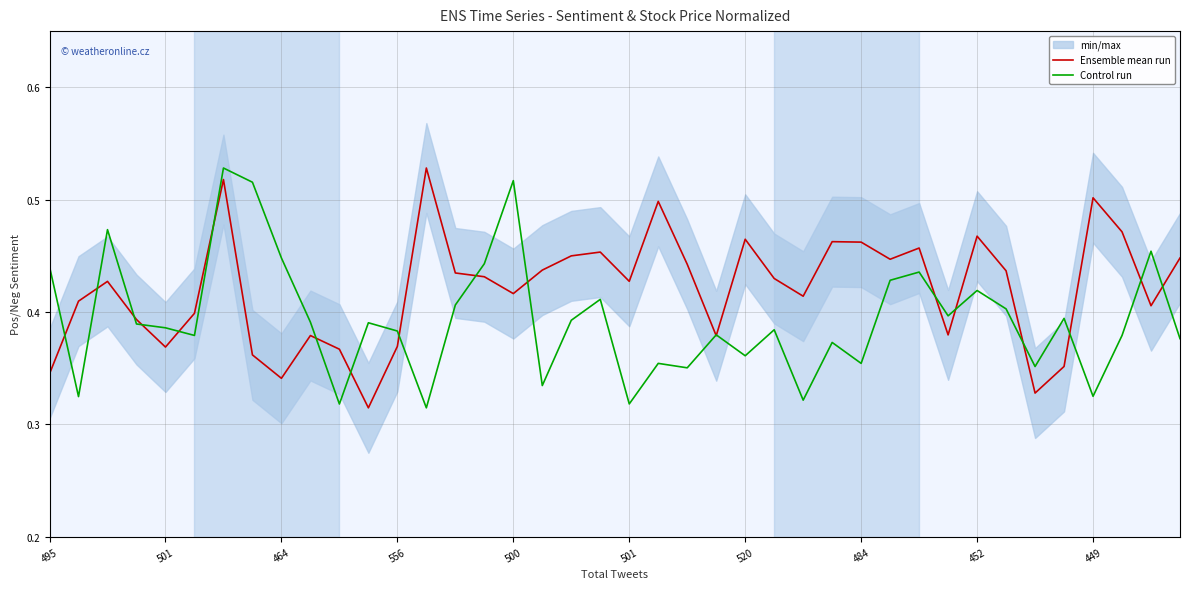

Which series has the widest spread of values?

Ensemble mean run